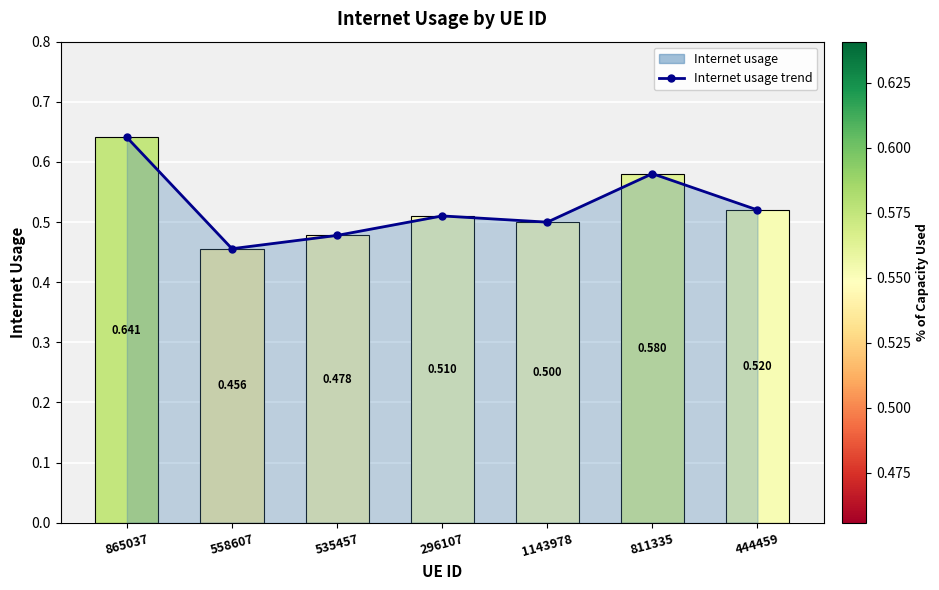

Count the values in the range 0 to 1.

7